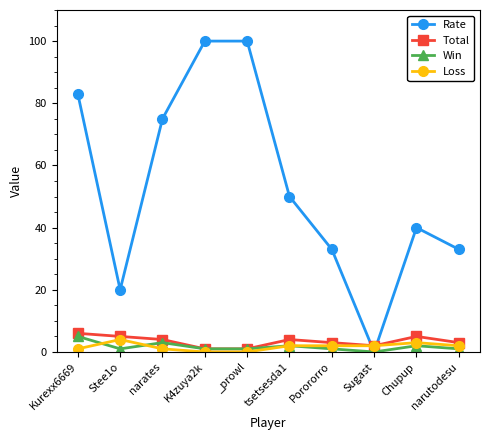

Is it true that Rate equals 0 at Sugast?

True